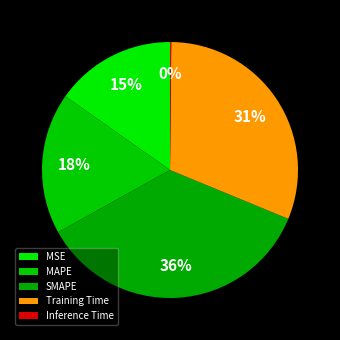

Approximately how many times larger is the value at MAPE compared to SMAPE?

0.5